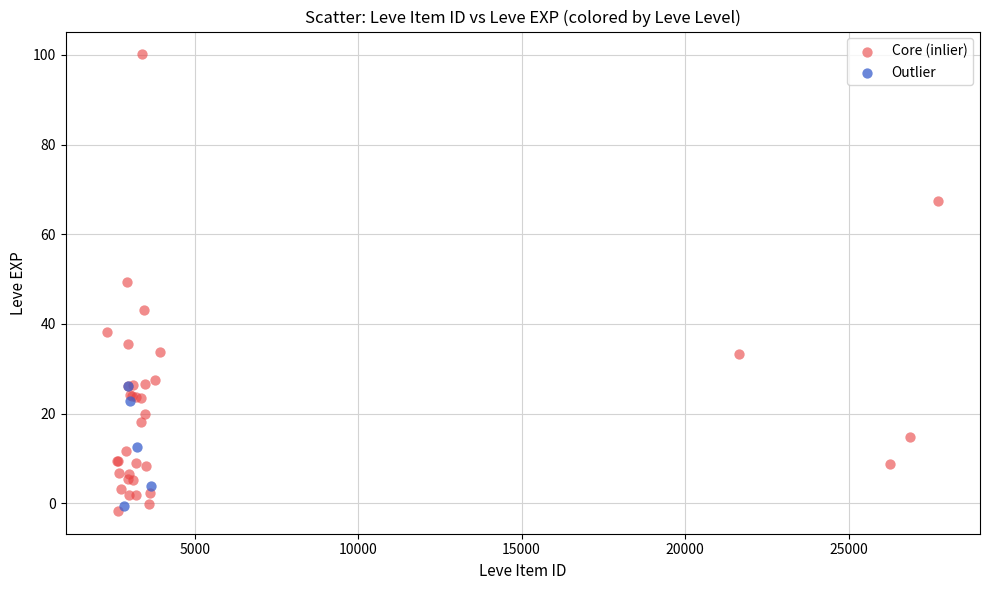

Which series has the widest spread of Y values?

Core (inlier)